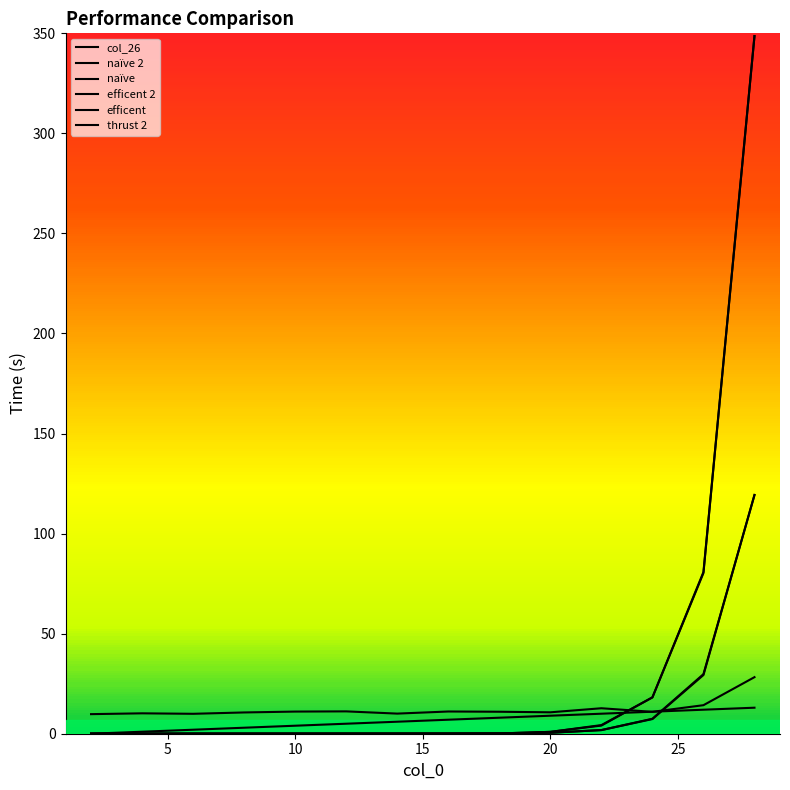

At which category does the chart reach its peak across all series?

28